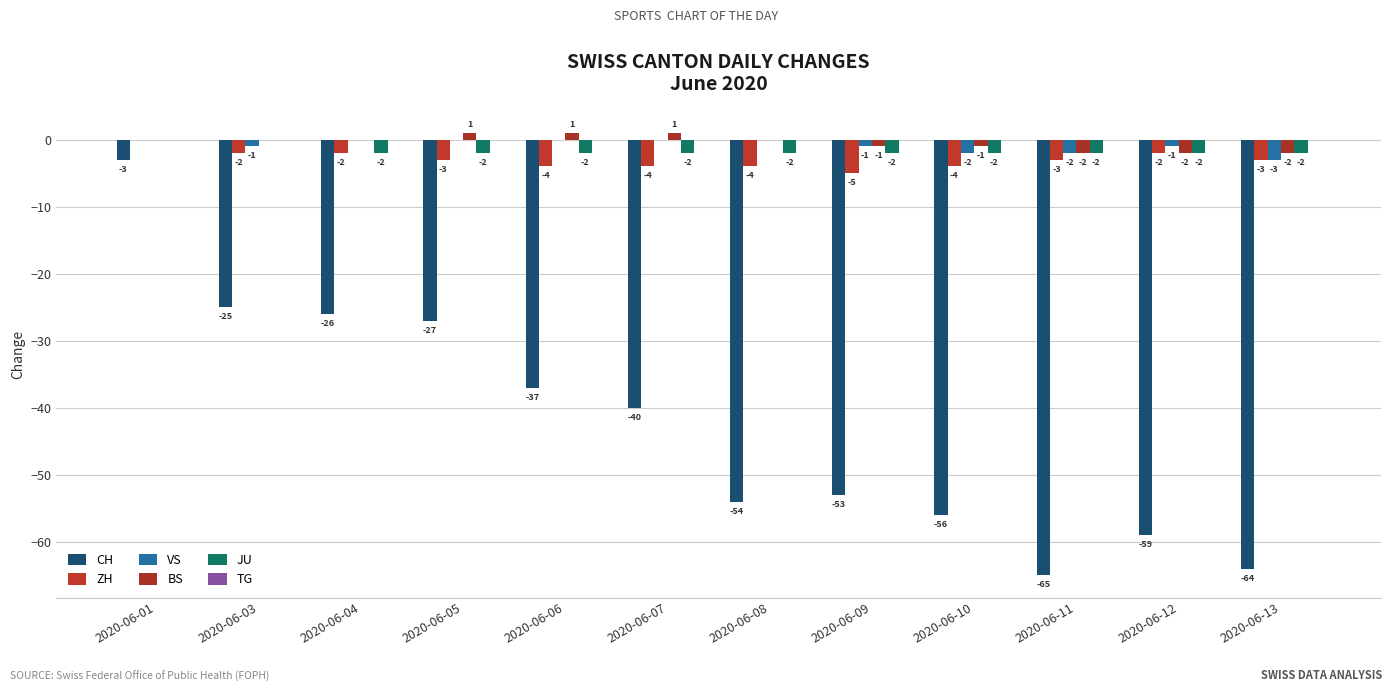

Reading left to right, what are all the values shown in this chart?

CH: -3	-25	-26	-27	-37	-40	-54	-53	-56	-65	-59	-64
ZH: 0	-2	-2	-3	-4	-4	-4	-5	-4	-3	-2	-3
VS: 0	-1	0	0	0	0	0	-1	-2	-2	-1	-3
BS: 0	0	0	1	1	1	0	-1	-1	-2	-2	-2
JU: 0	0	-2	-2	-2	-2	-2	-2	-2	-2	-2	-2
TG: 0	0	0	0	0	0	0	0	0	0	0	0